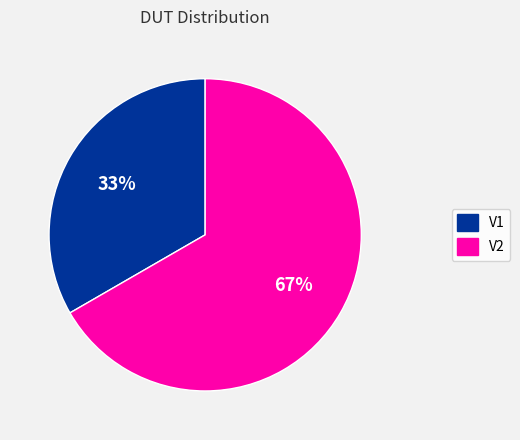

How many segments does this pie chart have?

2